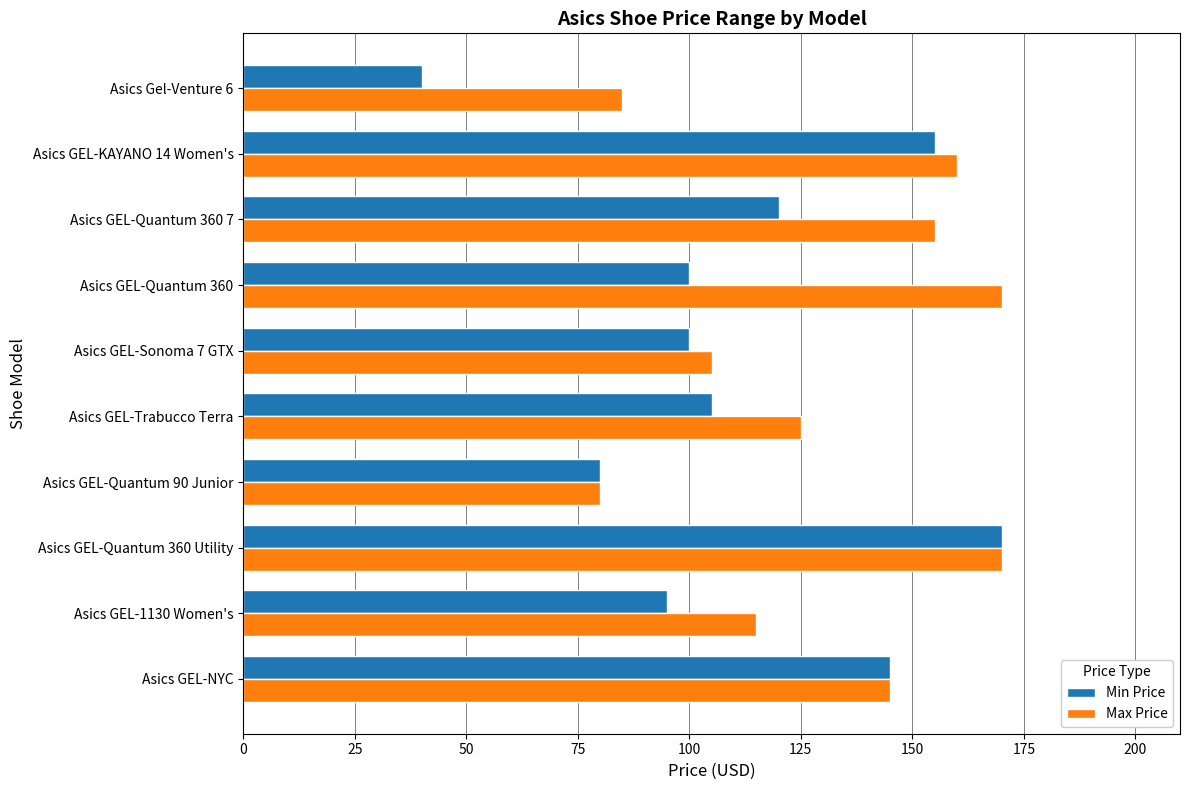

Which series has the largest total across all categories?

Max Price